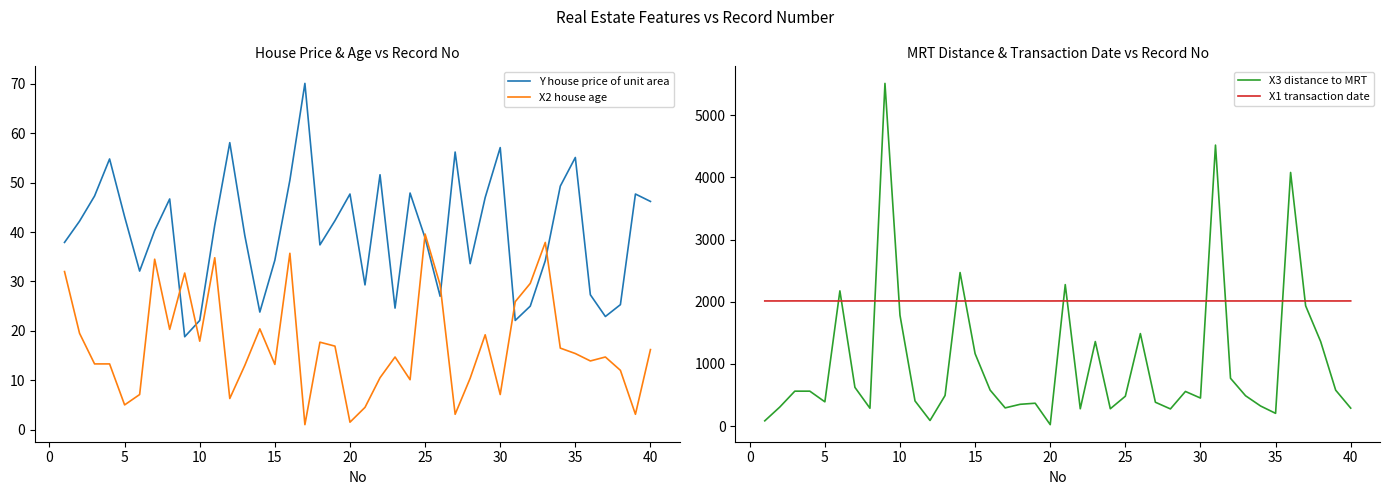

Which series ends up on top after the final intersection of X2 house age and Y house price of unit area?

Y house price of unit area